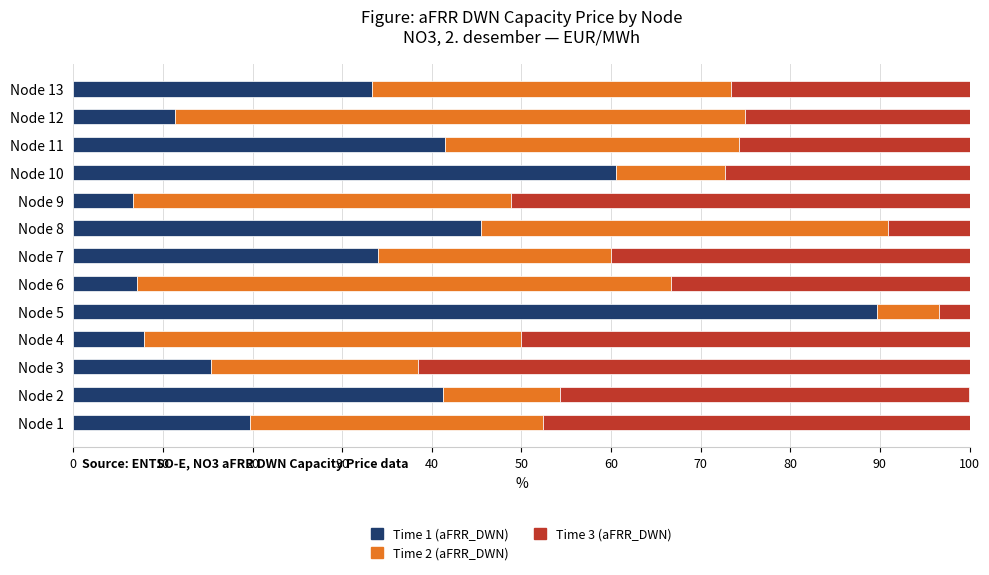

What is the total value across all series at Node 3?

100.0